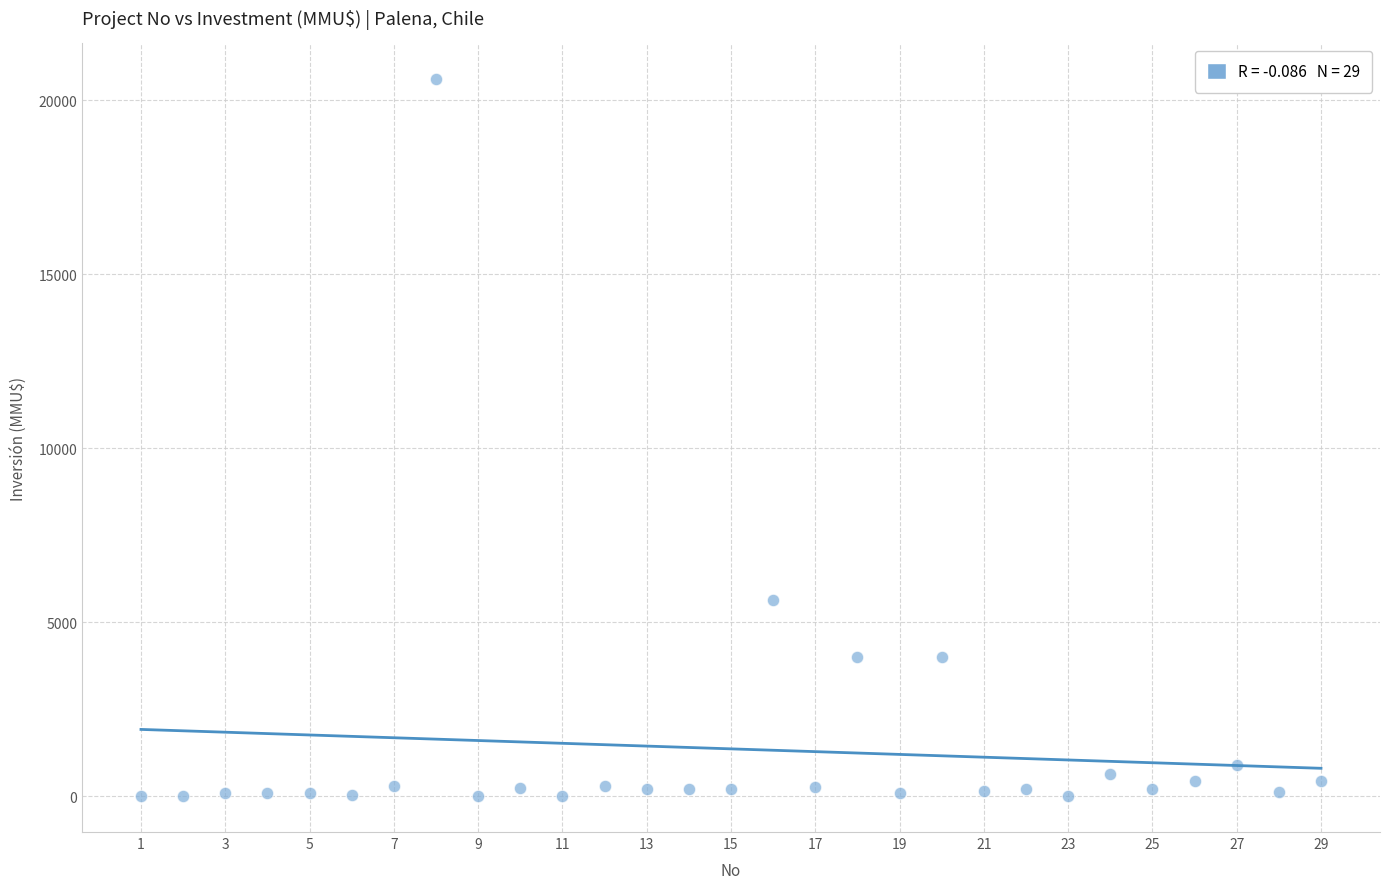

What Y value in the scatter plot is closest to 10302?

5650